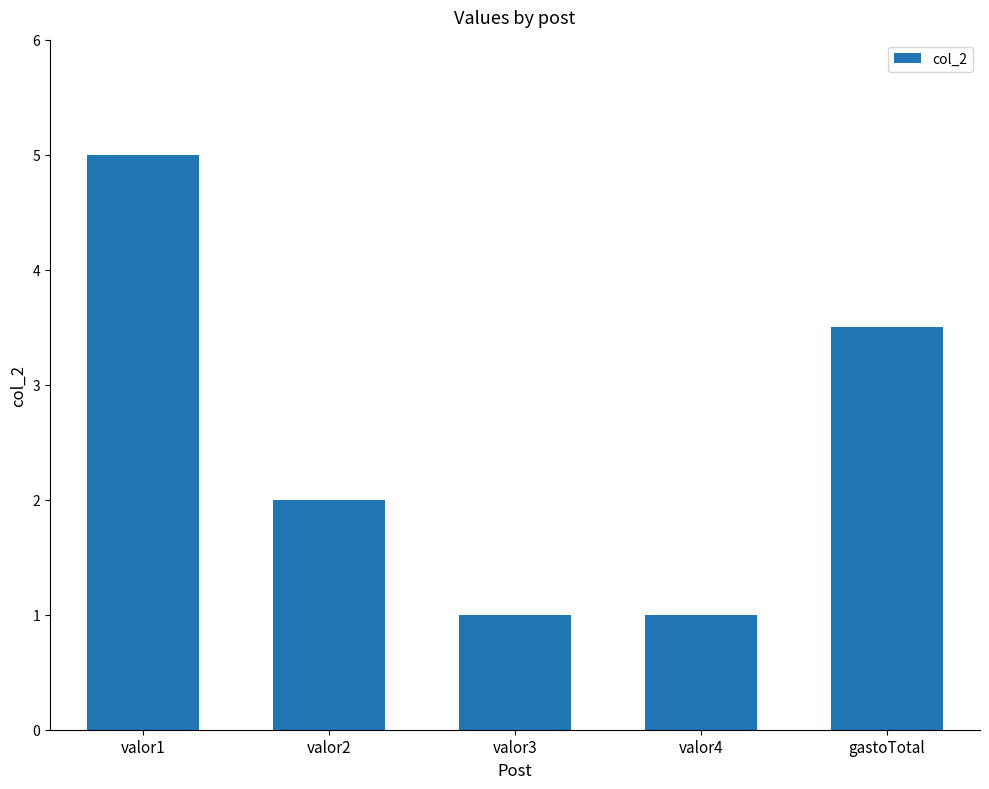

What is the label of the 4th bar from the left?

valor4